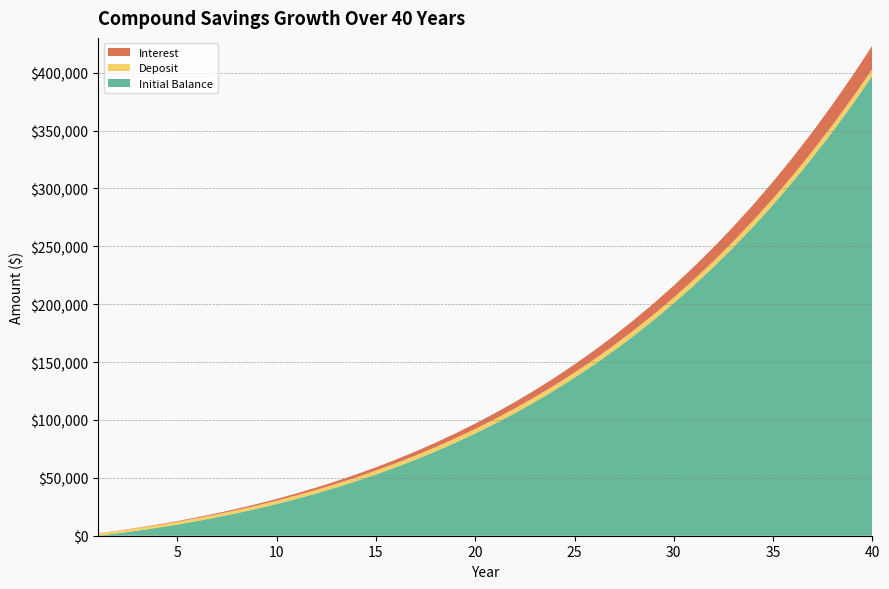

Reading left to right, extract all data points from this chart.

Initial Balance: 0.0	2100.0	4410.0	6940.5	9702.5	12707.7	15968.0	19496.4	23306.3	27411.6	31827.1	36568.5	41651.9	47094.5	52914.3	59130.0	65761.5	72829.5	80356.0	88363.8	96877.0	105920.9	115521.9	125708.0	136508.4	147953.8	160076.5	172910.3	186490.8	200855.4	216043.2	232095.3	249055.1	266967.8	285881.2	305845.3	326909.4	349123.3	372538.0	397204.1
Deposit: 2000.0	2100.0	2200.0	2300.0	2400.0	2500.0	2600.0	2700.0	2800.0	2900.0	3000.0	3100.0	3200.0	3300.0	3400.0	3500.0	3600.0	3700.0	3800.0	3900.0	4000.0	4100.0	4200.0	4300.0	4400.0	4500.0	4600.0	4700.0	4800.0	4900.0	5000.0	5100.0	5200.0	5300.0	5400.0	5500.0	5600.0	5700.0	5800.0	5900.0
Interest: 100.0	210.0	330.5	462.0	605.1	760.4	928.4	1109.8	1305.3	1515.6	1741.4	1983.4	2242.6	2519.7	2815.7	3131.5	3468.1	3826.5	4207.8	4613.2	5043.9	5501.0	5986.1	6500.4	7045.4	7622.7	8233.8	8880.5	9564.5	10287.8	11052.2	11859.8	12712.8	13613.4	14564.1	15566.3	16623.5	17738.2	18913.4	20152.2